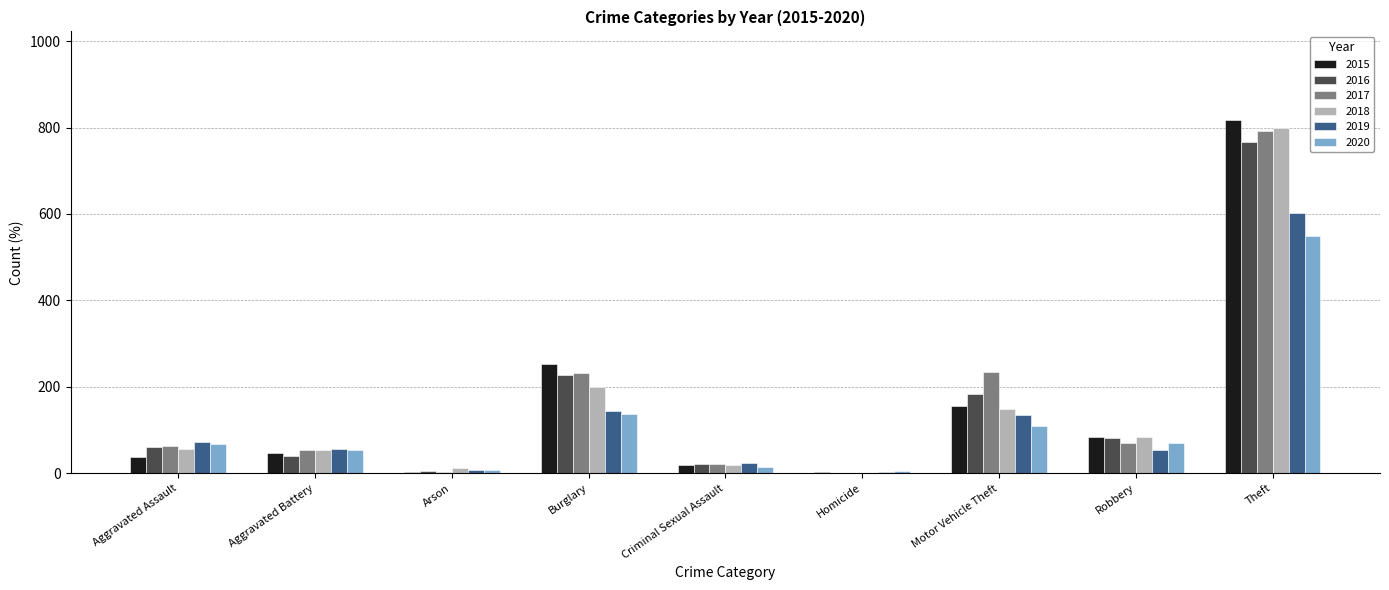

Is it true that 2015 equals 84 at Robbery?

True